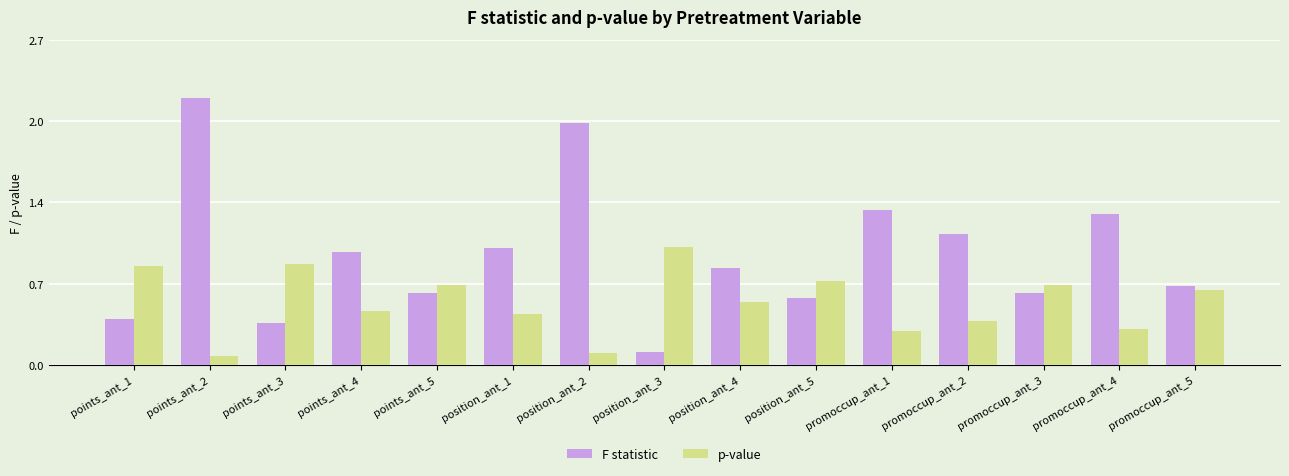

Rank the categories by p-value value from lowest to highest.

points_ant_2, position_ant_2, promoccup_ant_1, promoccup_ant_4, promoccup_ant_2, position_ant_1, points_ant_4, position_ant_4, promoccup_ant_5, points_ant_5, promoccup_ant_3, position_ant_5, points_ant_1, points_ant_3, position_ant_3